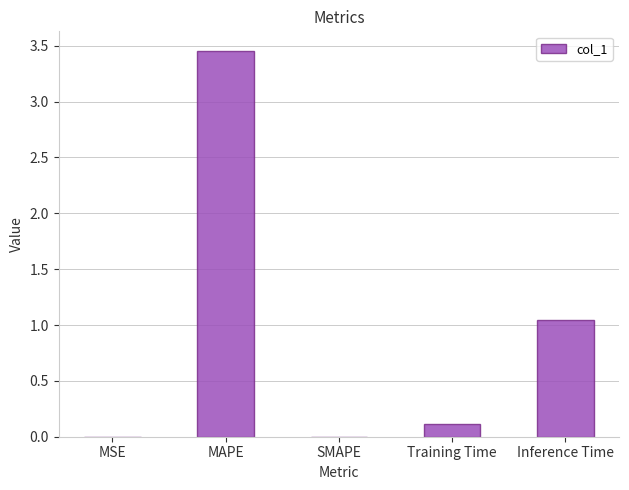

Which has a higher value, Training Time or MSE?

Training Time